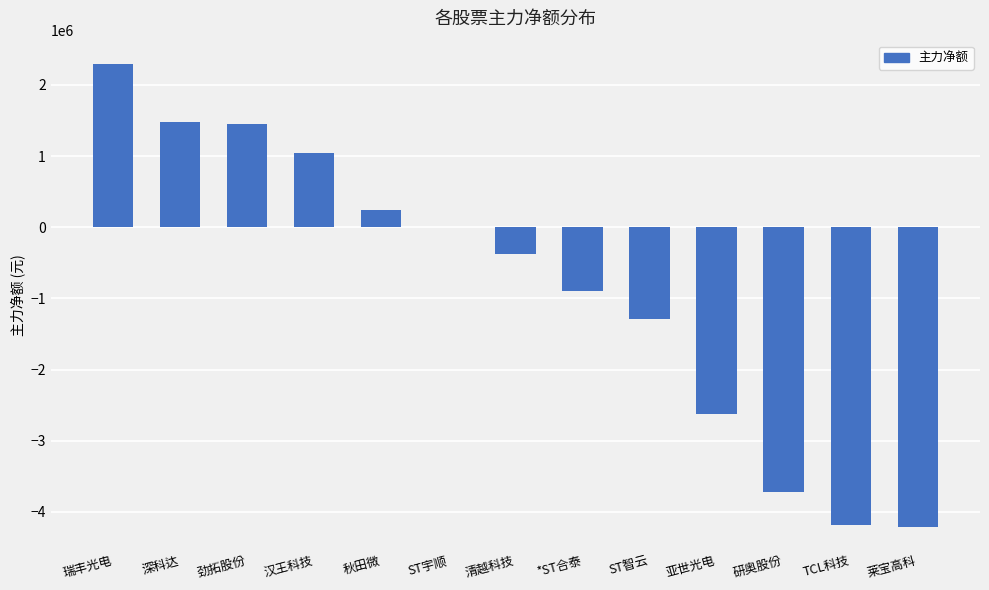

What is the maximum value shown in the chart?

2295749